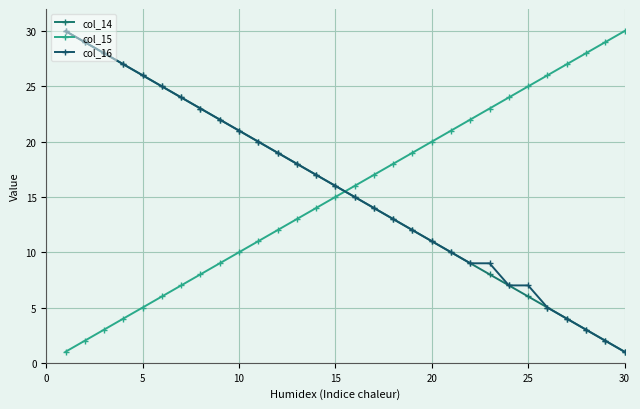

What is the value of the col_16 point at the 16th from the left?

15